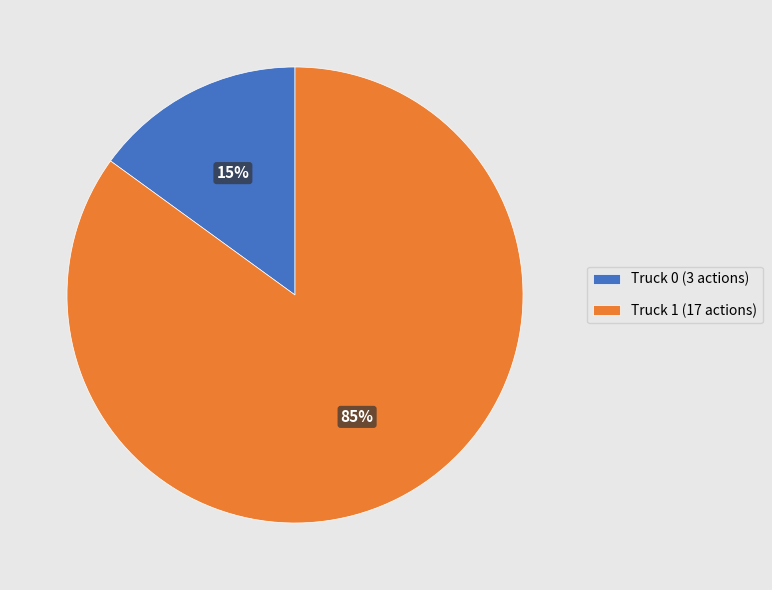

True or false: Truck 1 accounts for 99% of the total.

False